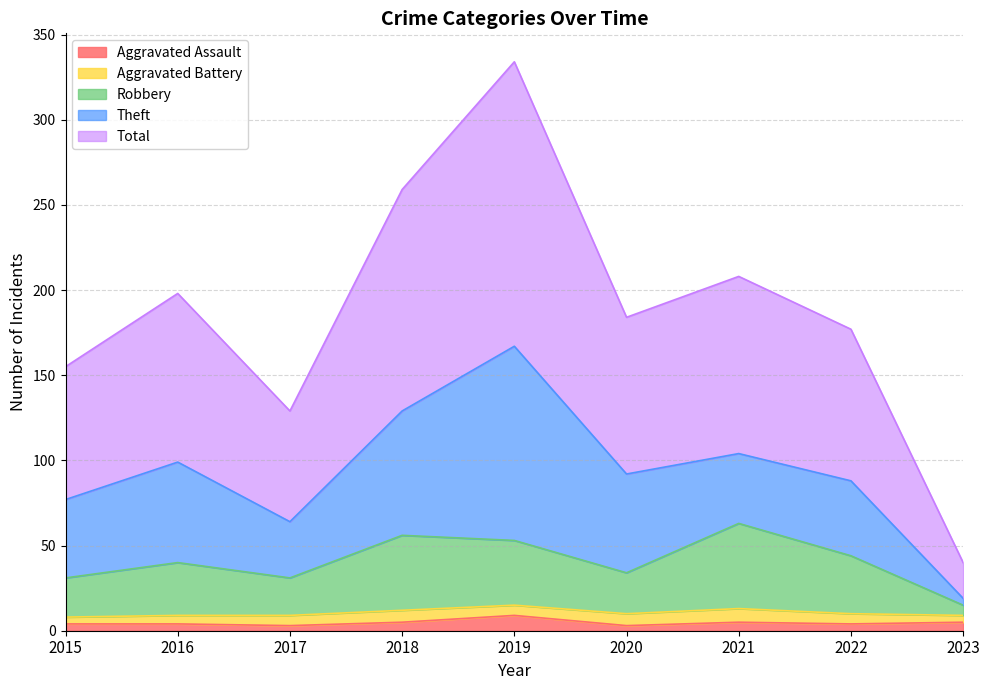

The Aggravated Assault series shows 4 at 2016. True or false?

True